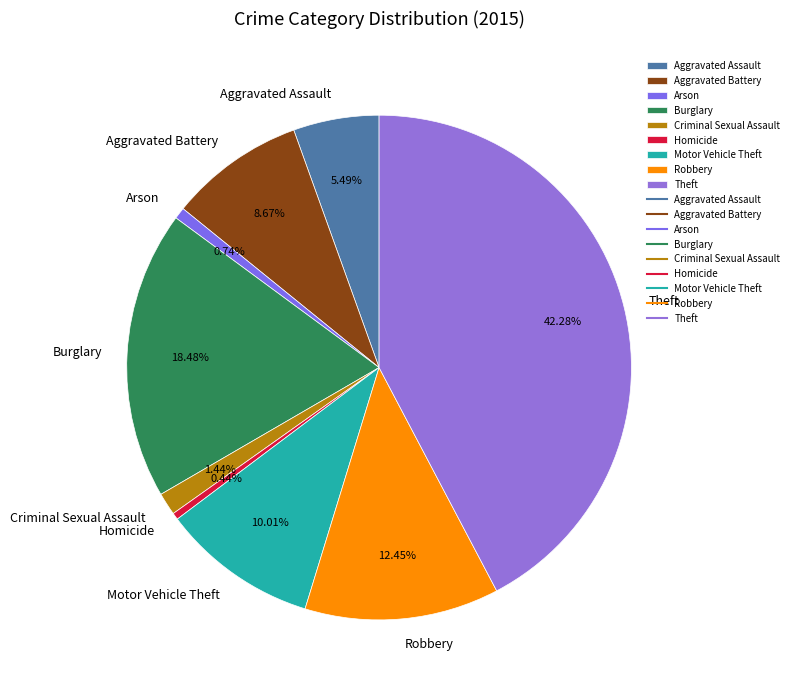

To the nearest percent, what is the average slice percentage?

11%